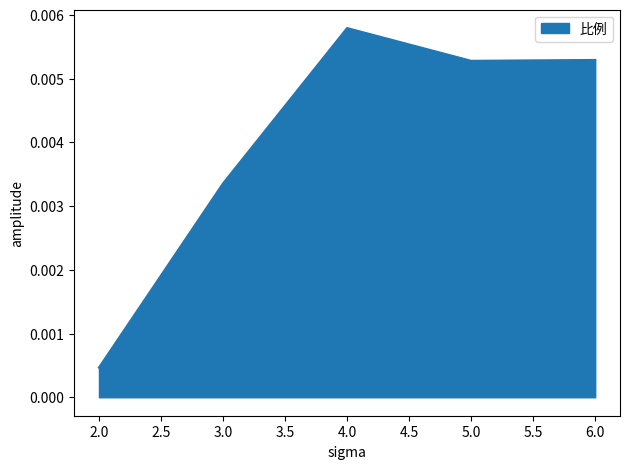

How many lines are shown in the chart?

1